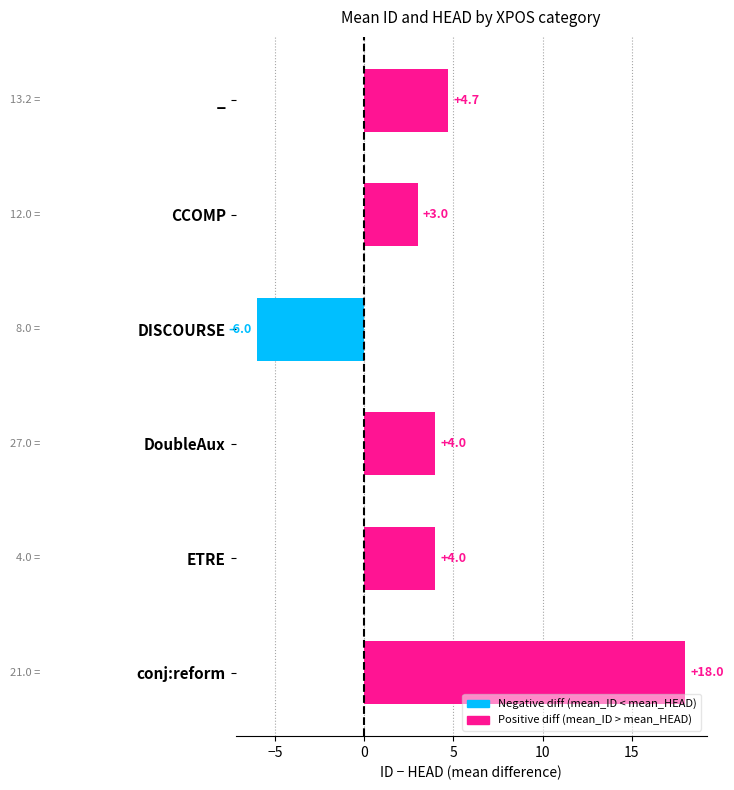

At which label is the value closest to 6?

_